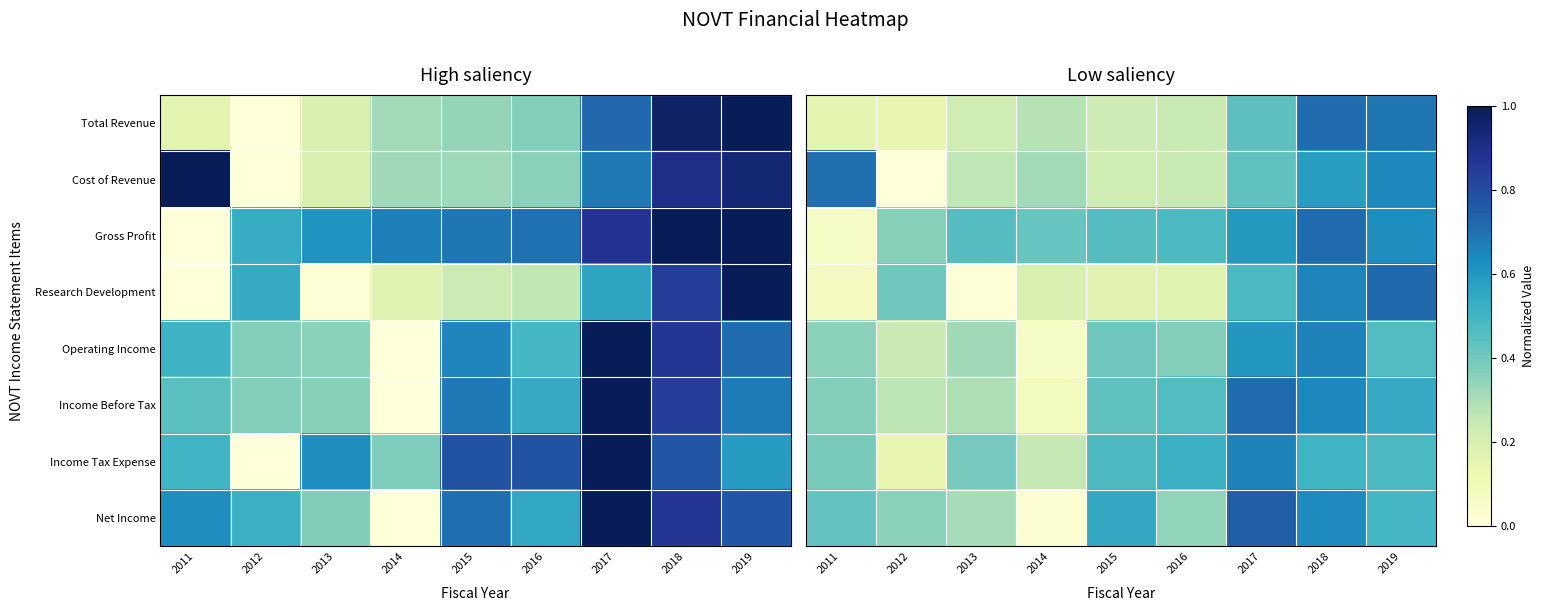

Is it true that Research Development equals 0.0 at 2013?

False